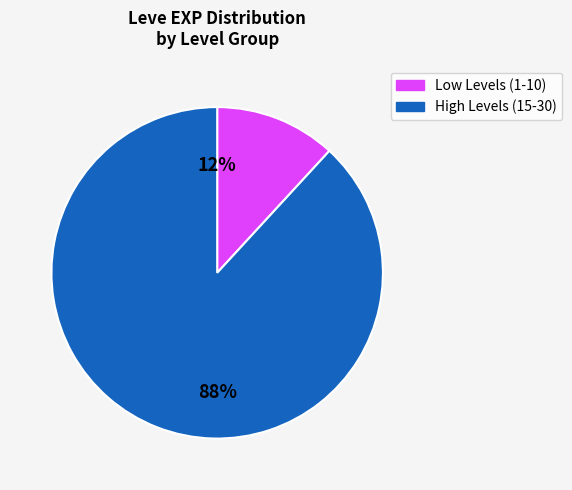

Is there any slice that represents more than half of the pie?

Yes